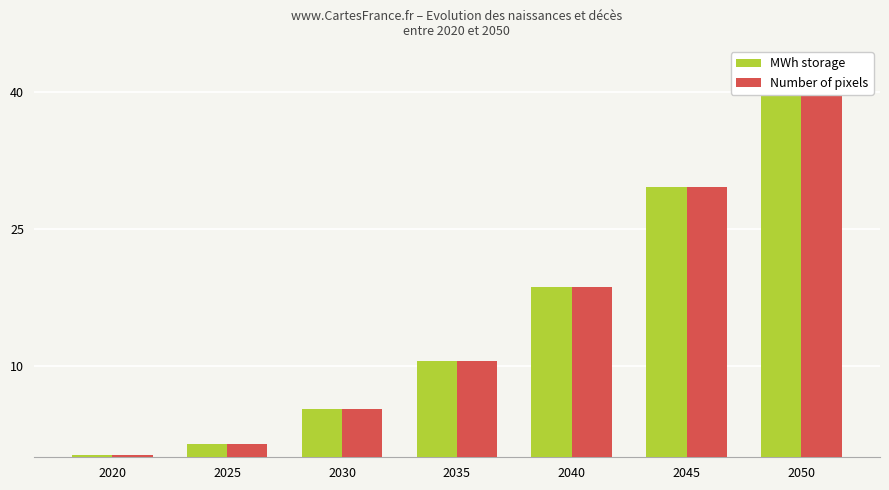

What is the difference between the maximum and minimum values in the MWh storage series?

39.8